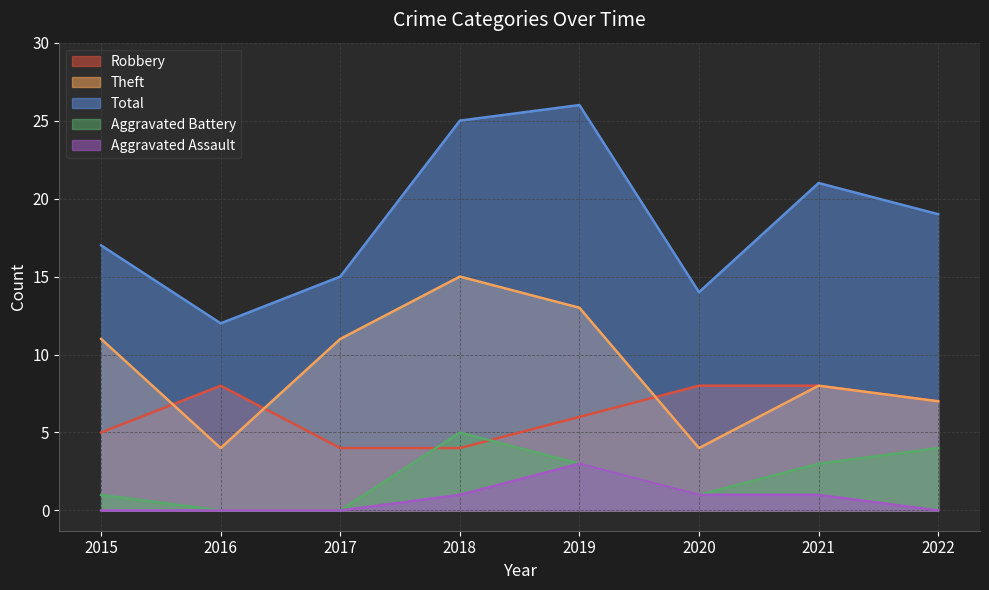

Rank the categories by Theft value from lowest to highest.

2016, 2020, 2022, 2021, 2015, 2017, 2019, 2018